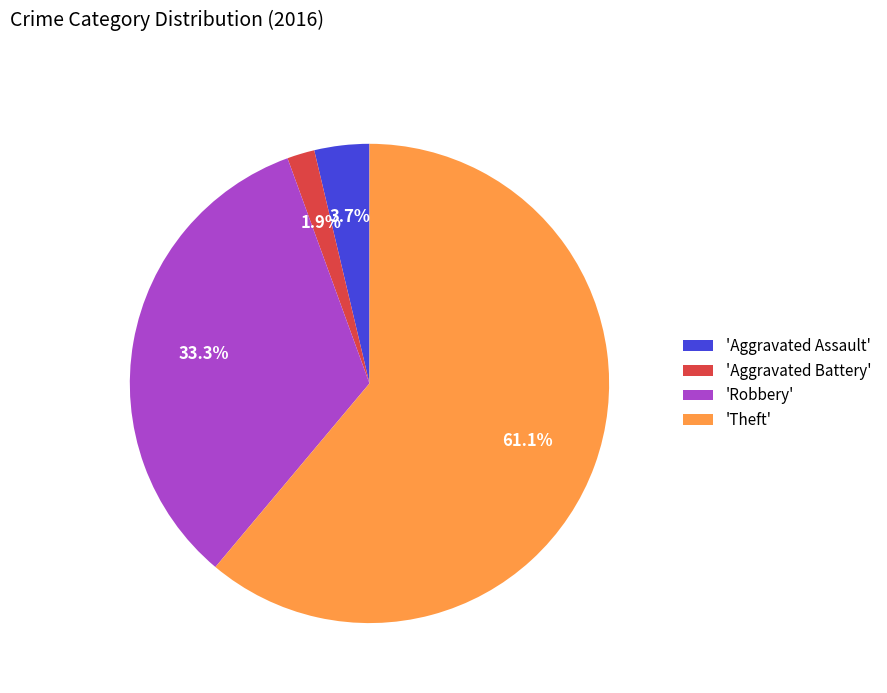

Rank the categories by value from lowest to highest.

'Aggravated Battery', 'Aggravated Assault', 'Robbery', 'Theft'